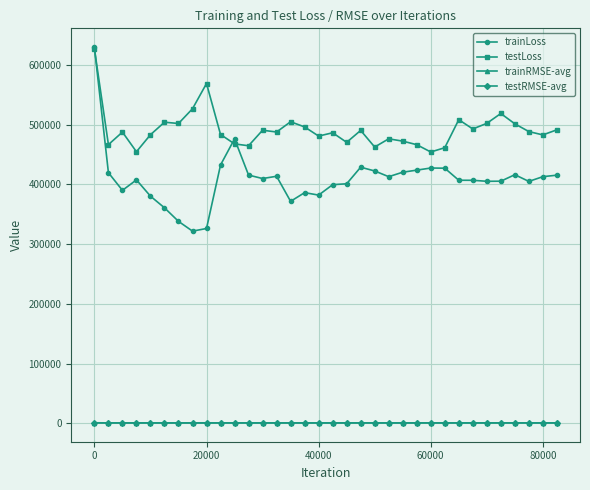

Which series has the largest total across all categories?

testLoss